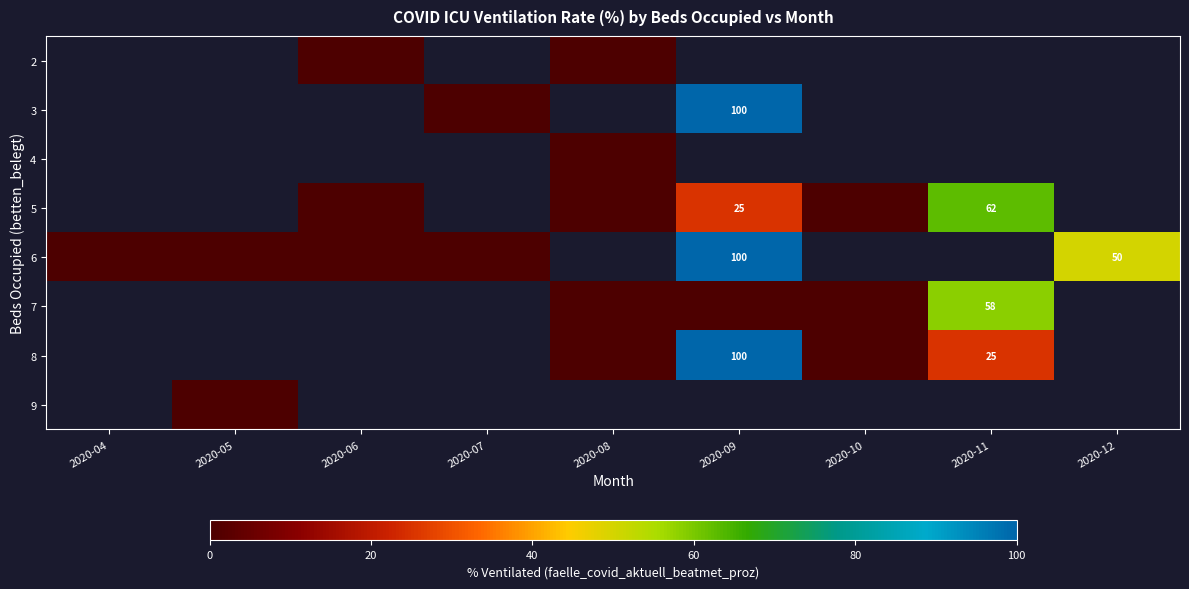

Is it true that 8 equals 60 at 2020-09?

False